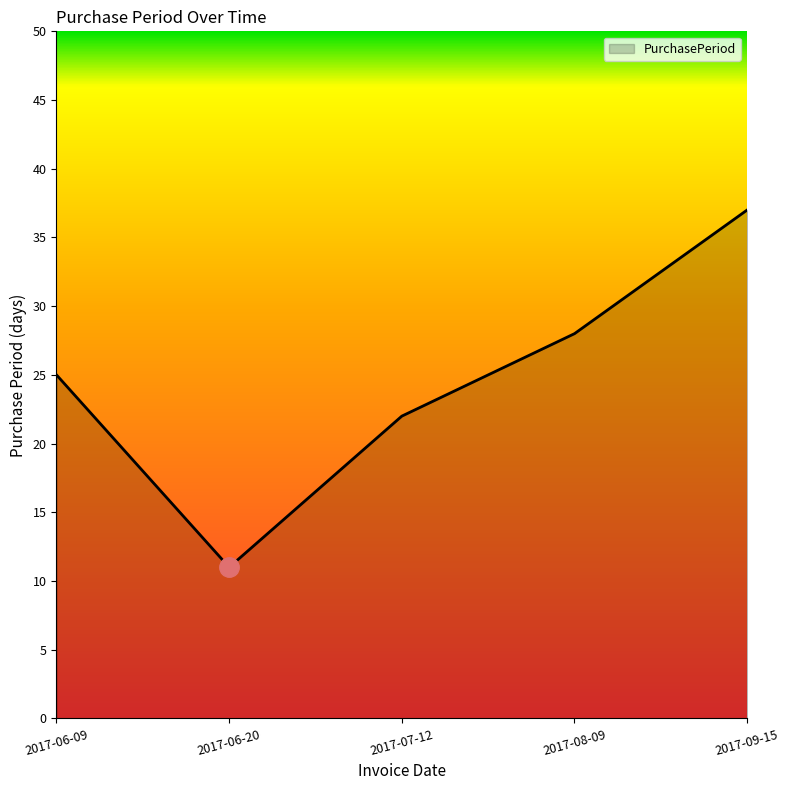

How many distinct data groups are displayed?

1